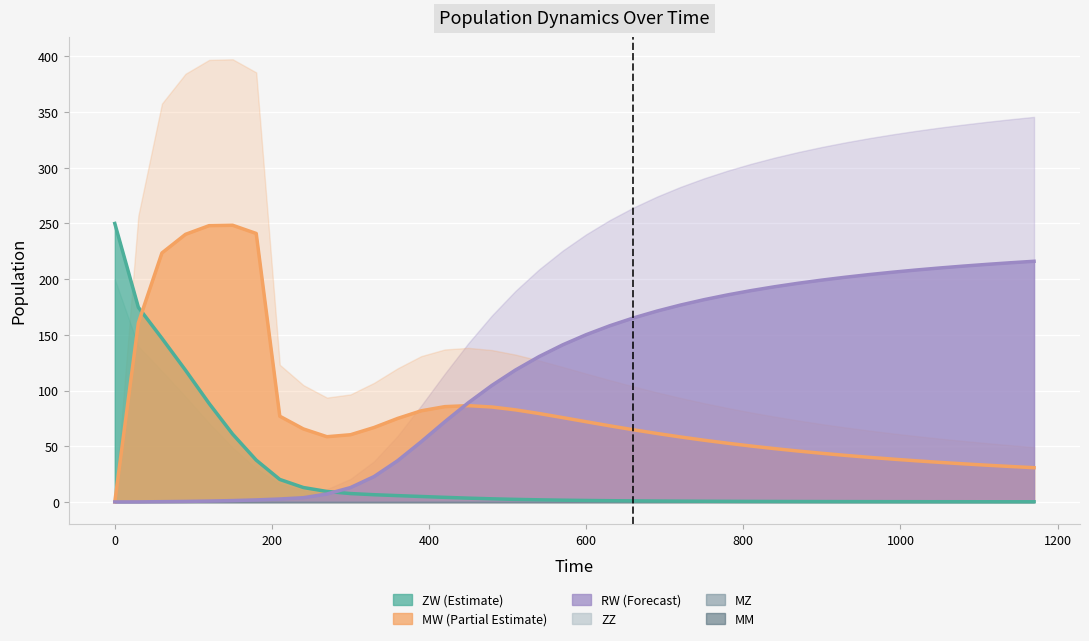

True or false: MW and RW cross at least once.

True